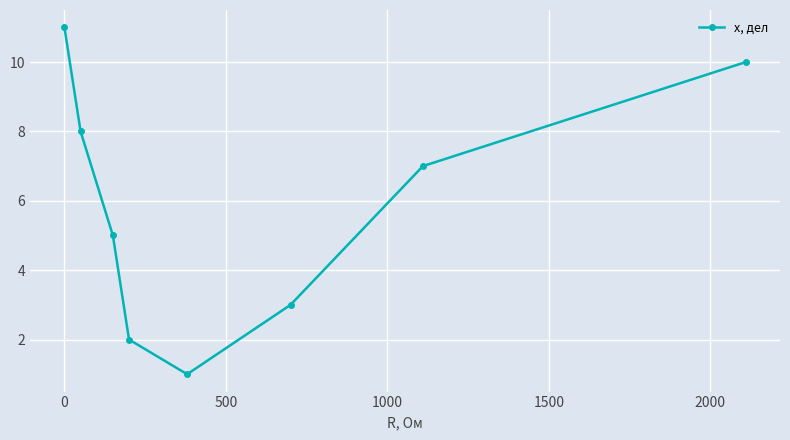

How many values are below 7?

4